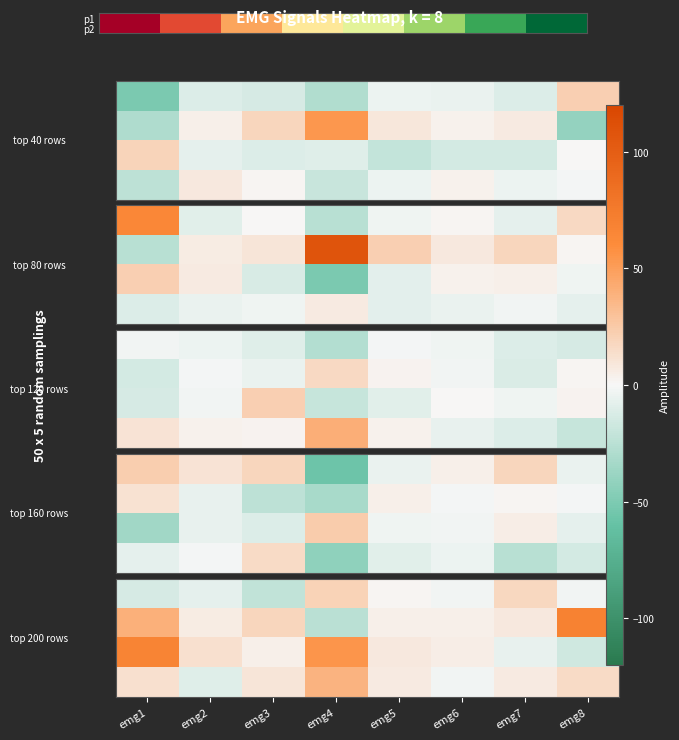

What is the sum of all p2 values?

4.0